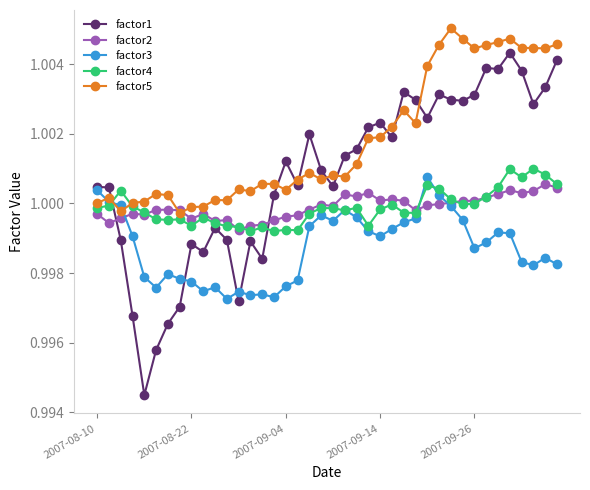

Which series ends up on top after the final intersection of factor4 and factor1?

factor1